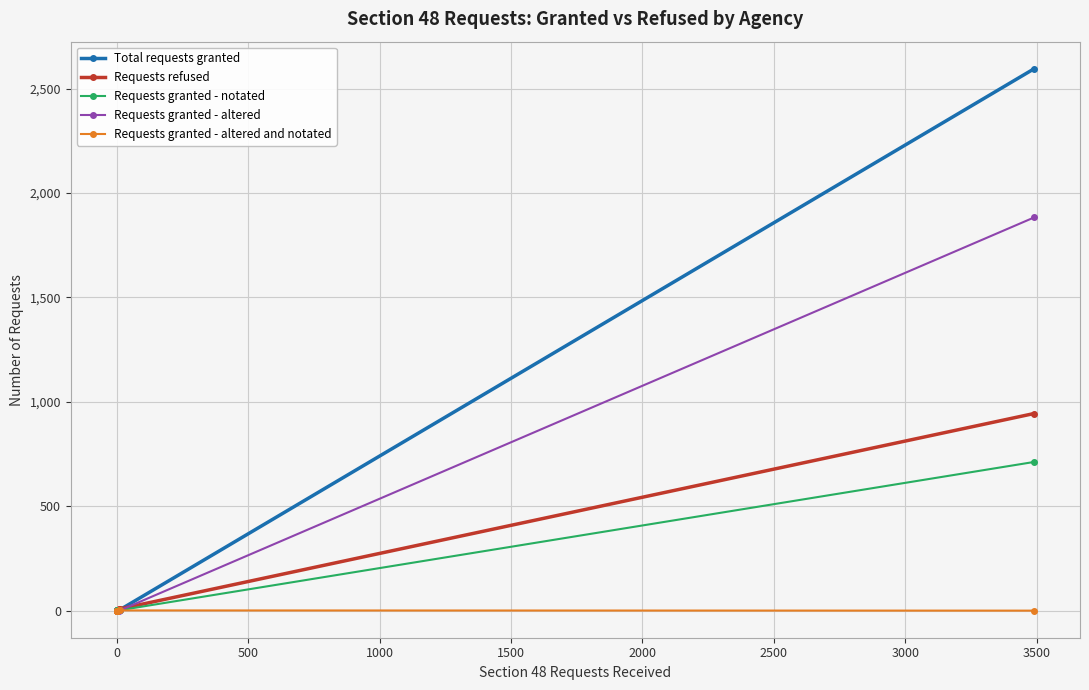

How many data points does each series have?

10